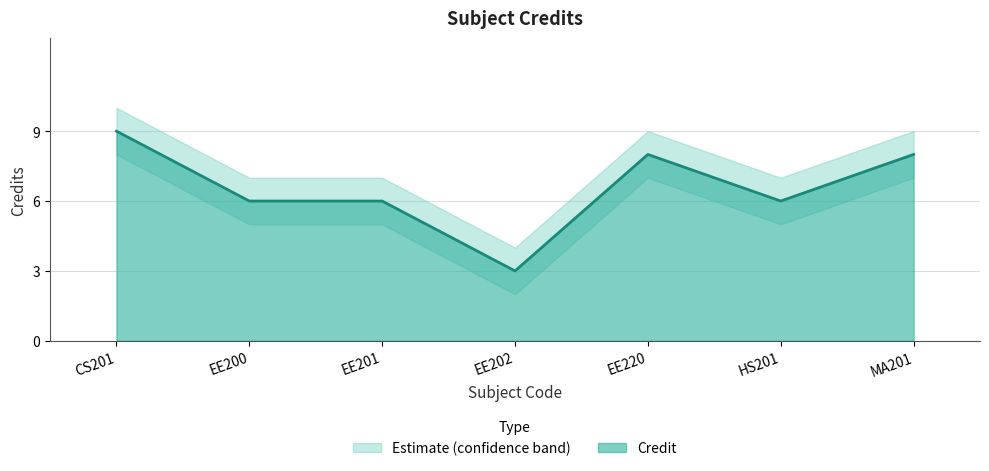

What is the total value across all series at HS201?

18